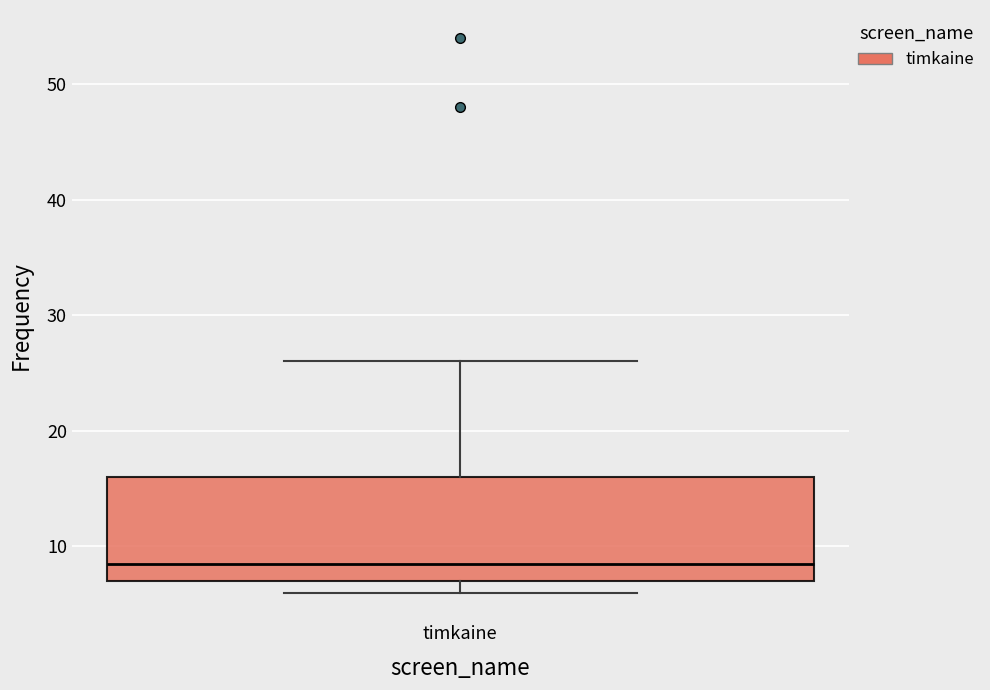

Read this box plot against the y-axis: the position of the median line, the range covered by the box, and the ends of both whiskers. The values are not printed on the chart, so give them approximately, as read against the axis.

median 9, box 7 to 16, whiskers 6 to 26